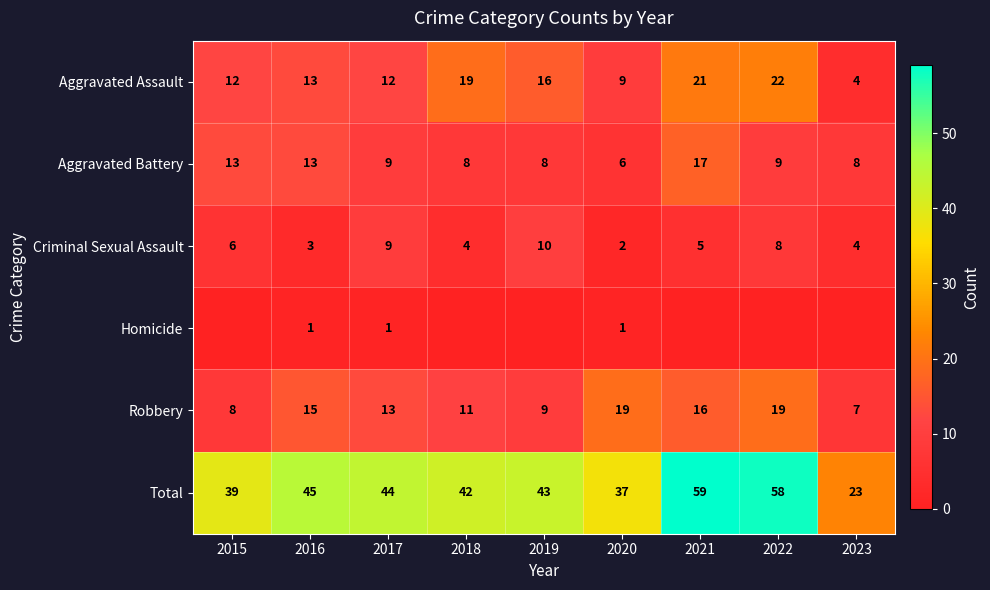

Between 2016 and 2020, which series saw the biggest shift?

Total